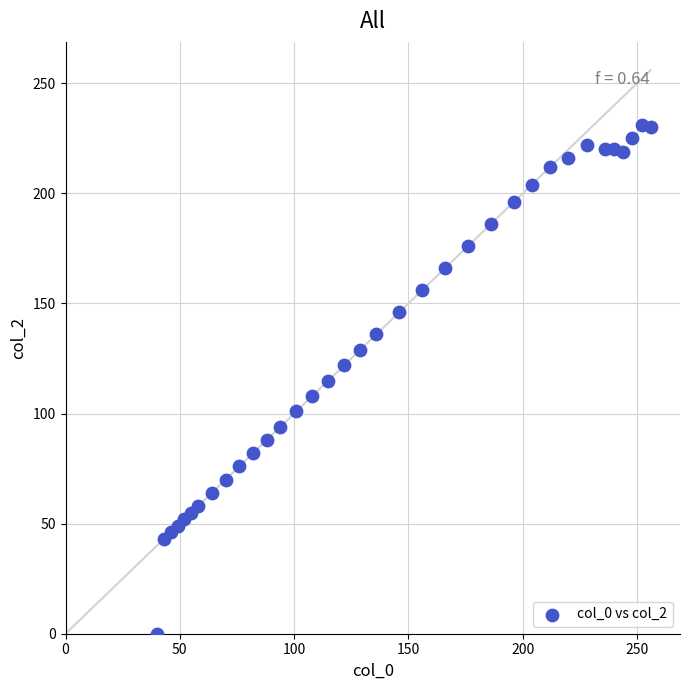

What is the range of Y values (max minus min)?

231